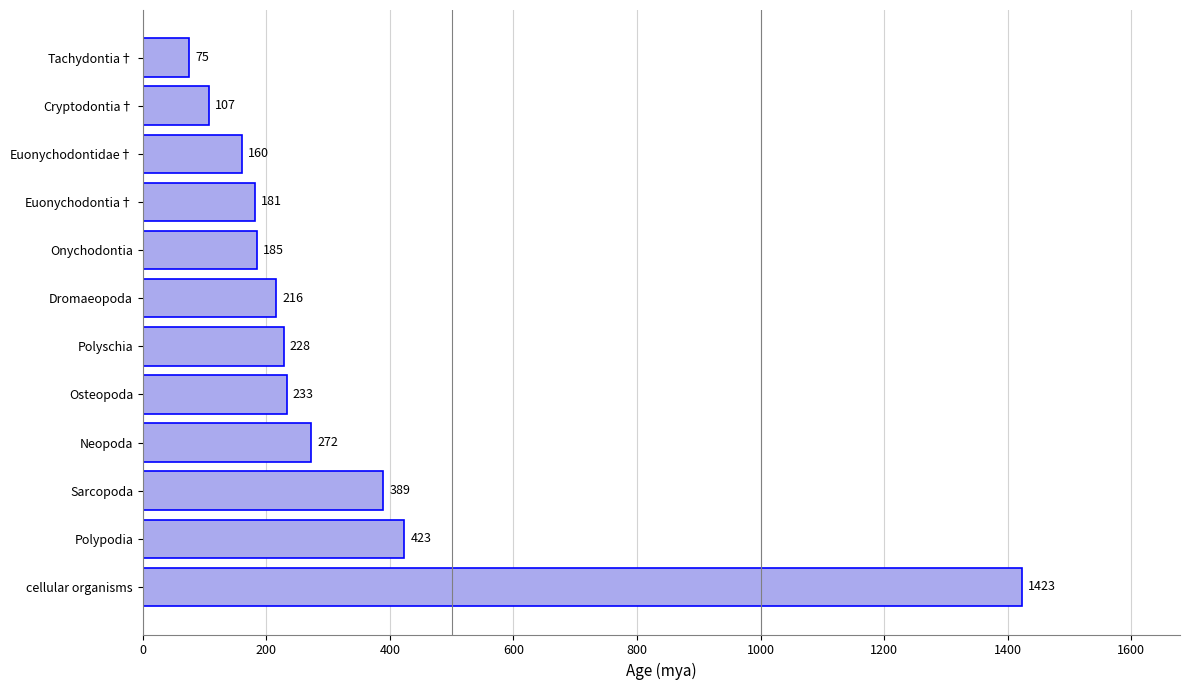

What is the difference between the second highest and minimum values?

348